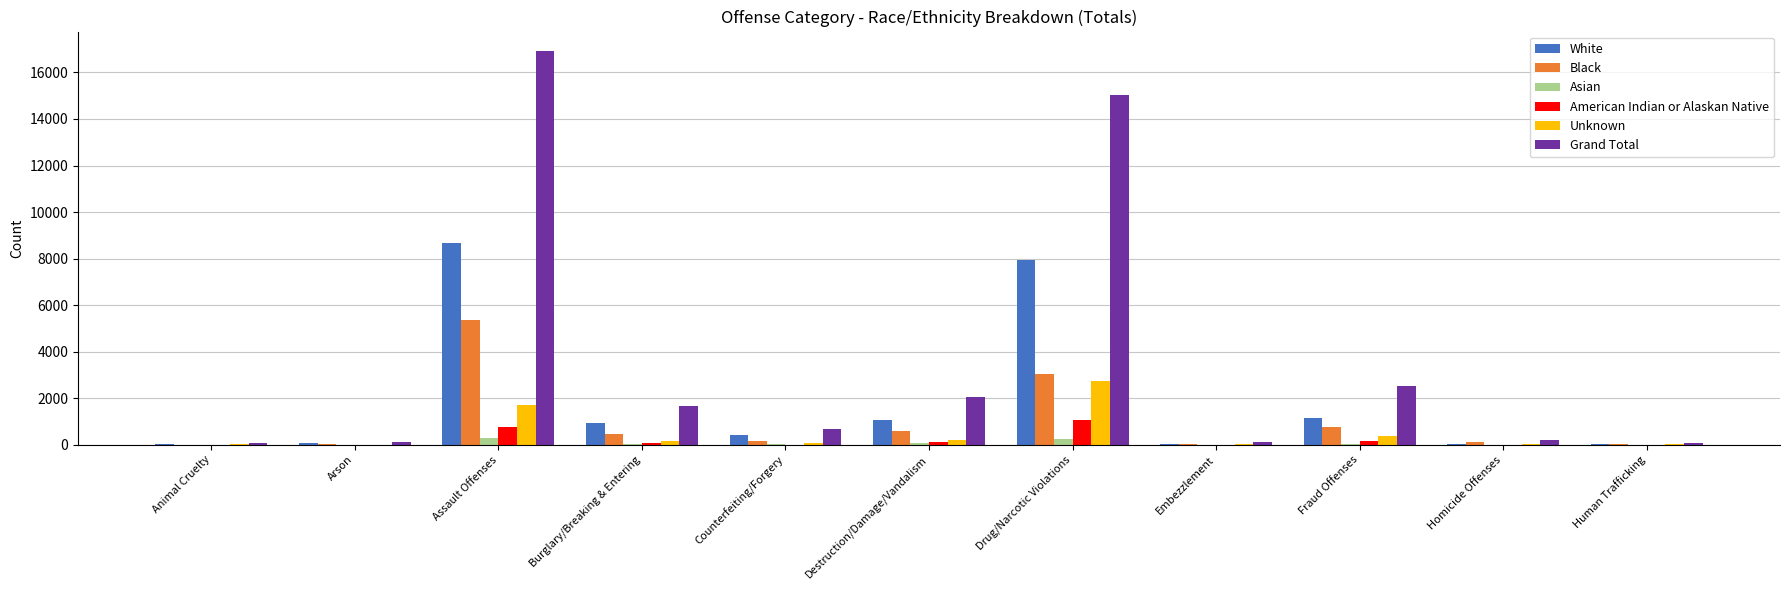

At which category is the sum across all series the highest?

Assault Offenses